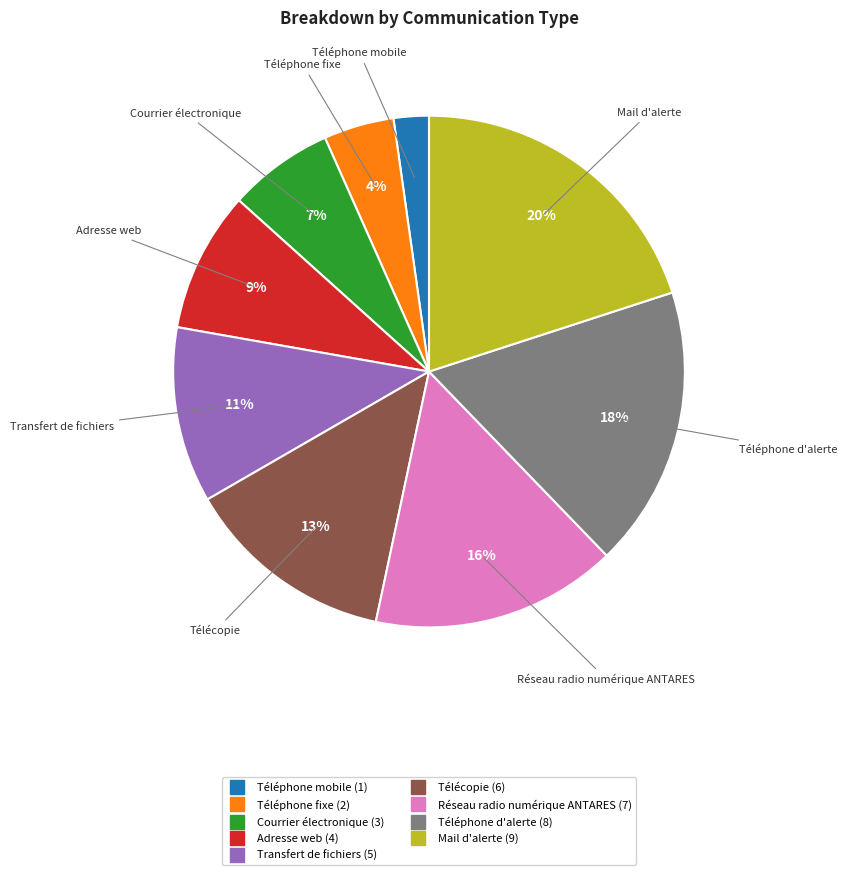

To the nearest percent, what is the difference between the Adresse web and Réseau radio numérique ANTARES slice percentages?

7%